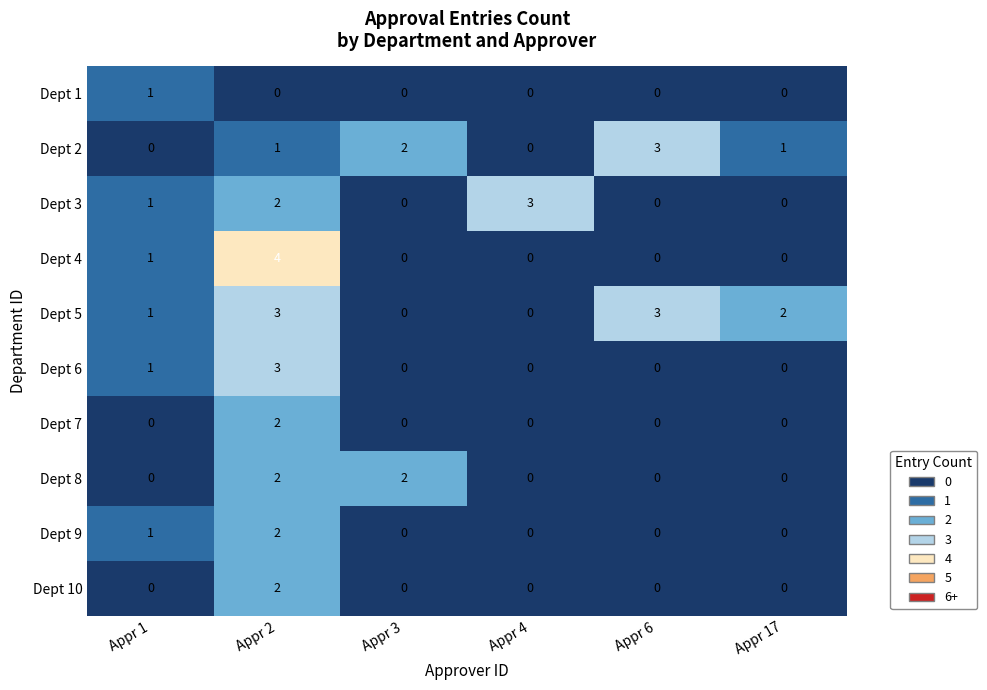

What is the sum of all Dept 5 values?

9